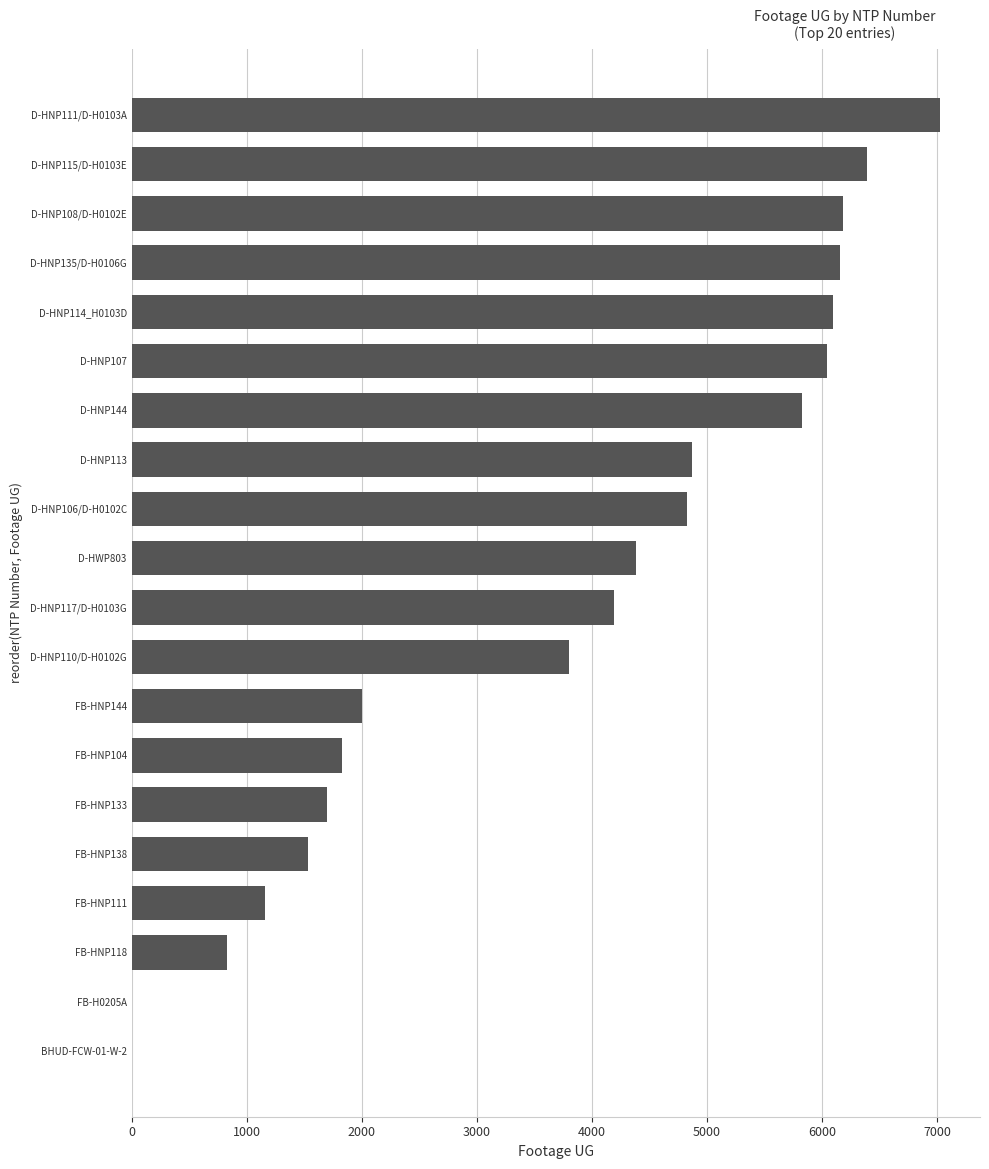

Reading bottom to top, transcribe all the data shown in this chart.

BHUD-FCW-01-W-2=0	FB-H0205A=0	FB-HNP118=831	FB-HNP111=1157	FB-HNP138=1534	FB-HNP133=1697	FB-HNP104=1831	FB-HNP144=2003	D-HNP110/D-H0102G=3796	D-HNP117/D-H0103G=4194	D-HWP803=4378	D-HNP106/D-H0102C=4822	D-HNP113=4870	D-HNP144=5825	D-HNP107=6041	D-HNP114_H0103D=6092	D-HNP135/D-H0106G=6152	D-HNP108/D-H0102E=6182	D-HNP115/D-H0103E=6387	D-HNP111/D-H0103A=7020